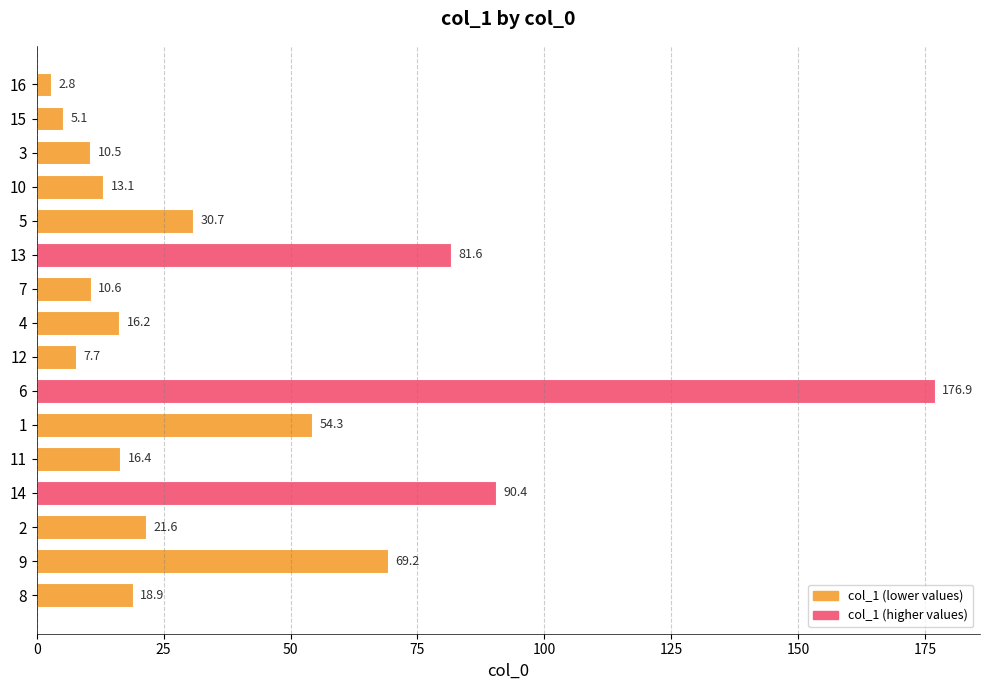

What is the average value?

39.1